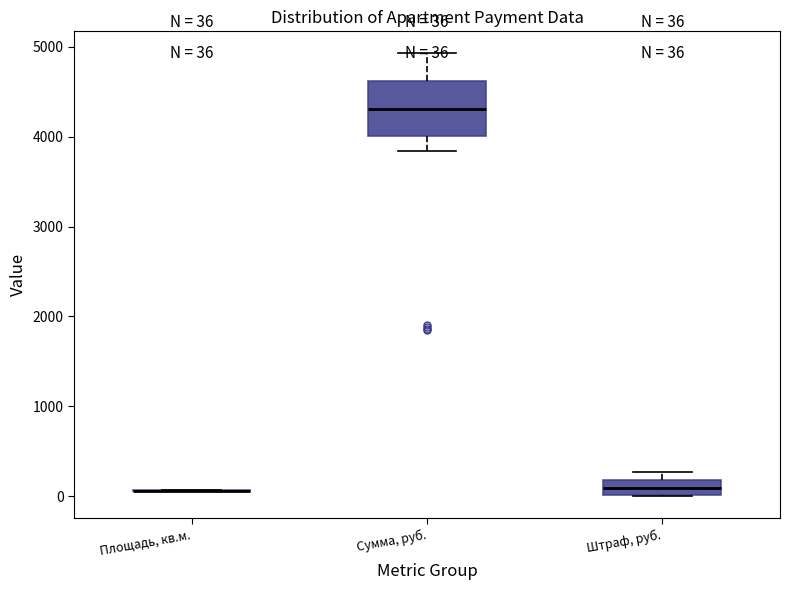

Which box is the tallest, from its lower edge to its upper edge?

Сумма, руб.